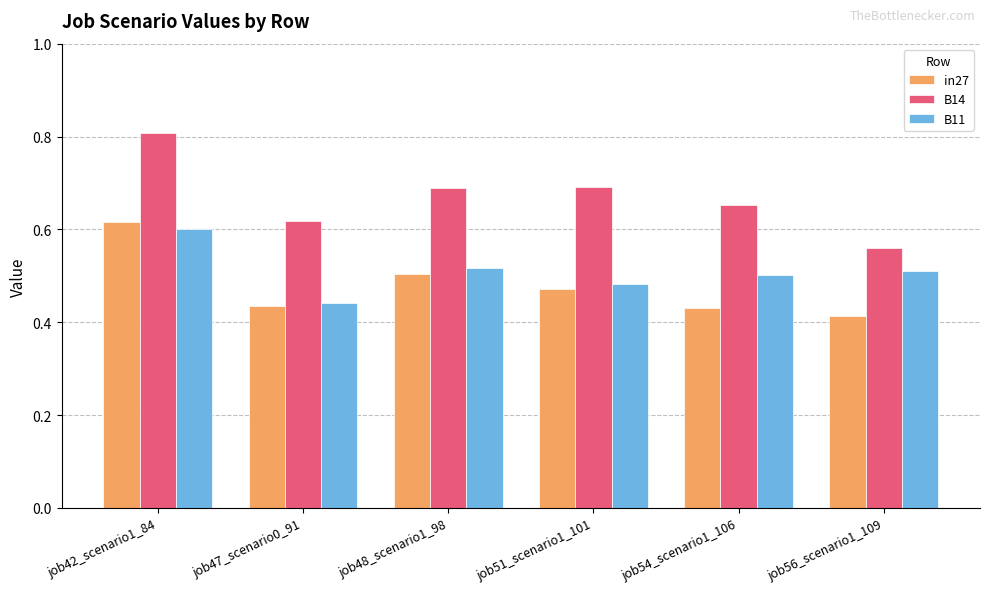

What is the difference between the maximum and second lowest values in the in27 series?

0.2